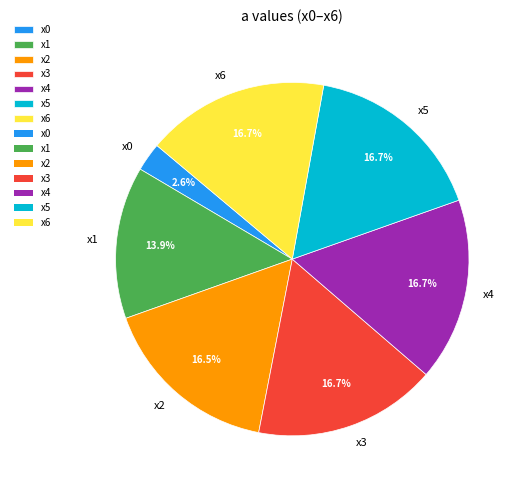

Does x3 represent more than half of the total?

No